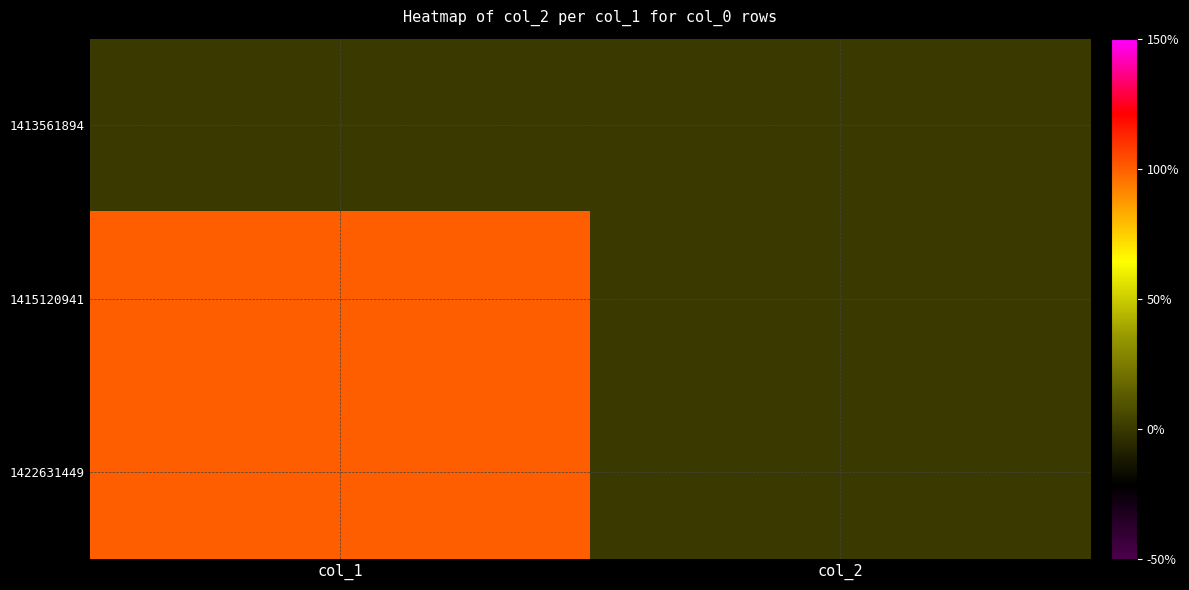

At which category is the sum across all series the highest?

col_1